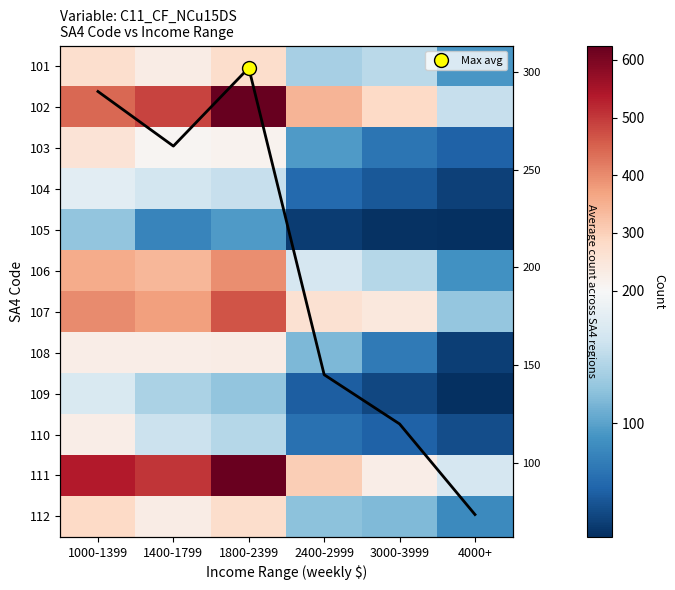

Which has a higher value, 1400-1799 or 2400-2999?

1400-1799